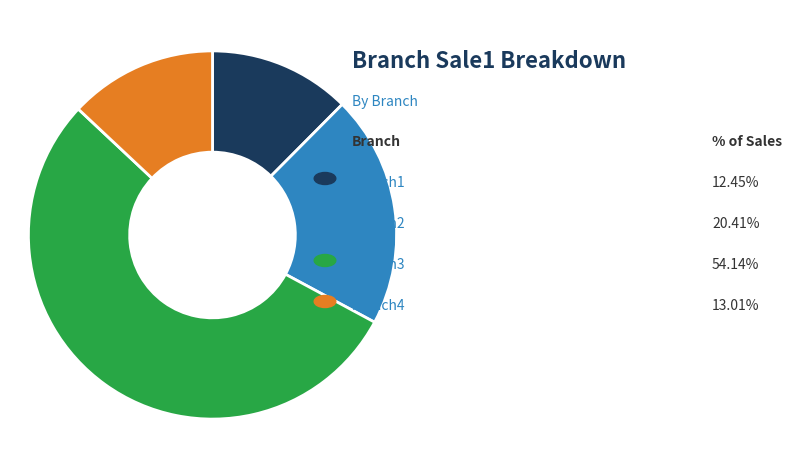

Which slice is the smallest?

branch1